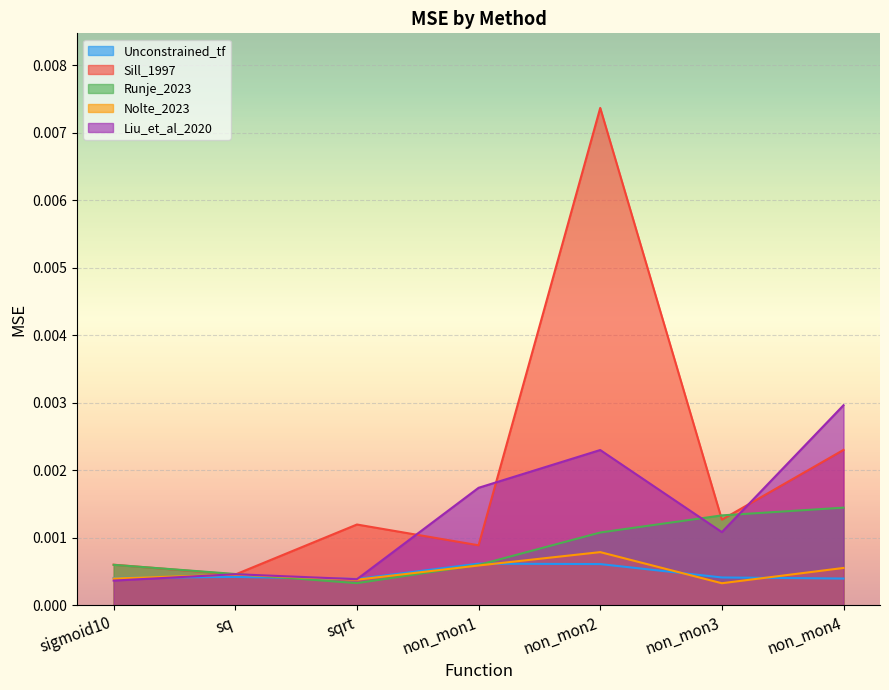

How many intersections are there between Nolte_2023 and Liu_et_al_2020?

1